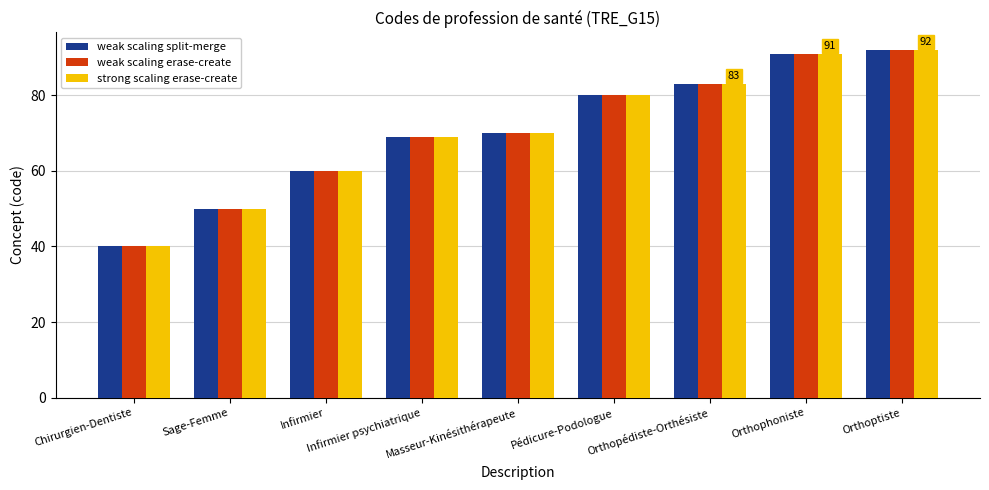

What is the label of the 6th bar from the right?

Infirmier psychiatrique